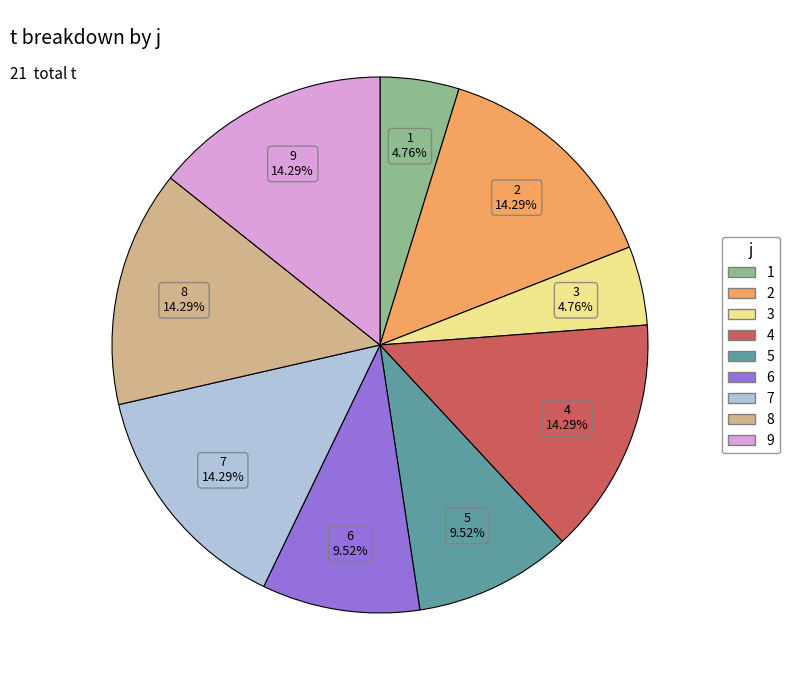

Does any single category account for the majority?

No